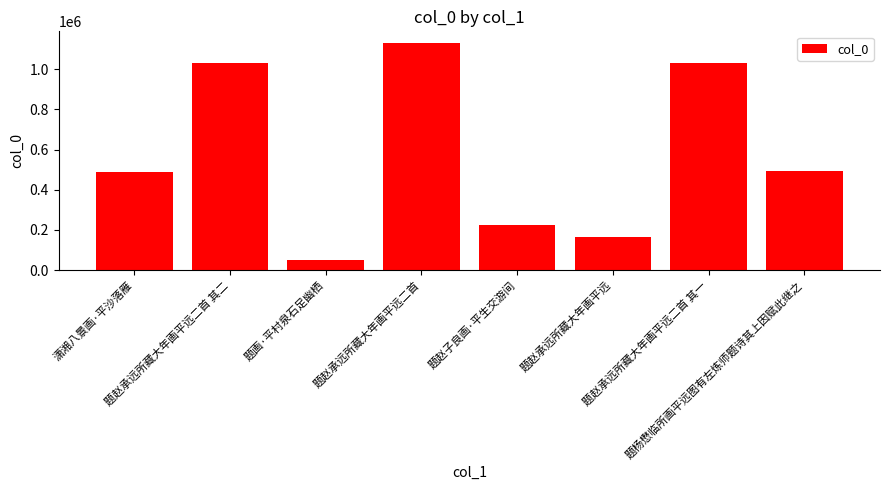

True or false: the data shows 230061 at 题赵承远所藏大年画平远二首 其一.

False